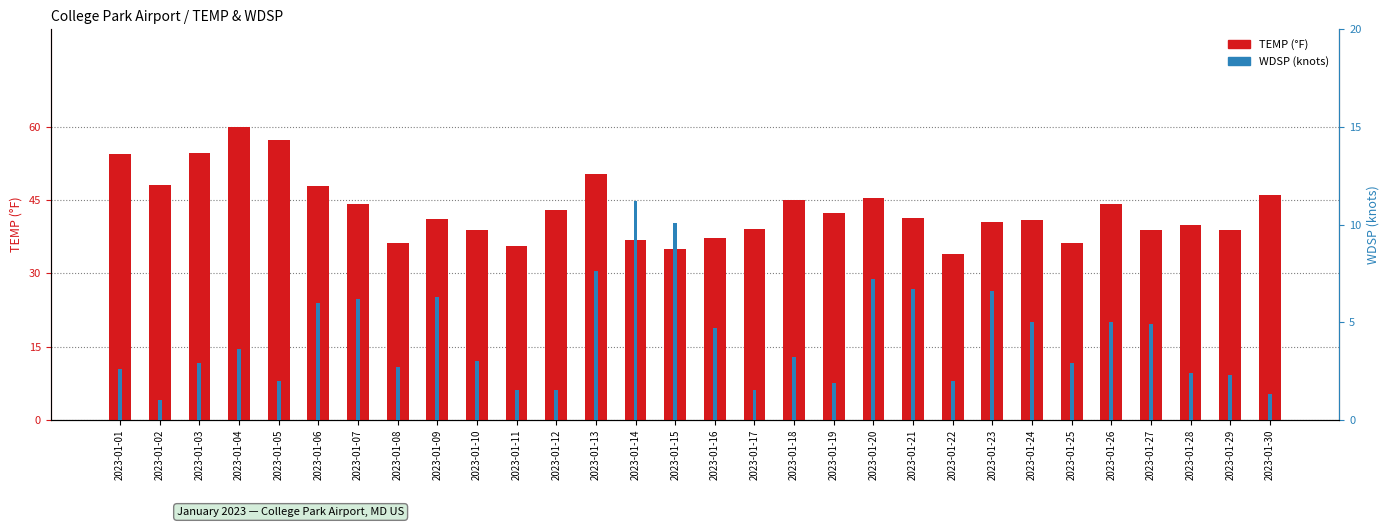

What is the difference between the highest and lowest values at 2023-01-10?

35.8